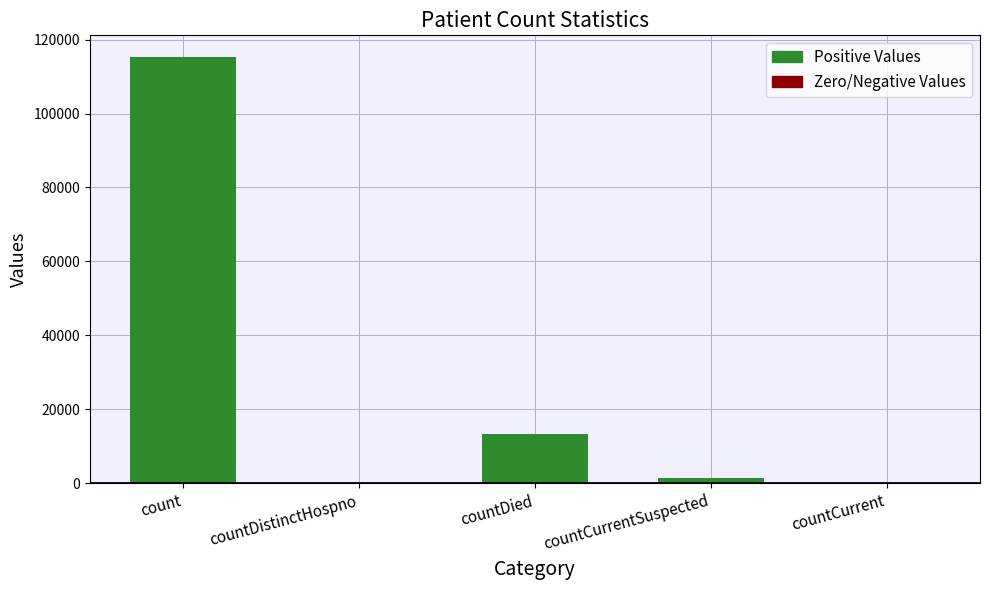

Between count and countDistinctHospno, which is larger?

count